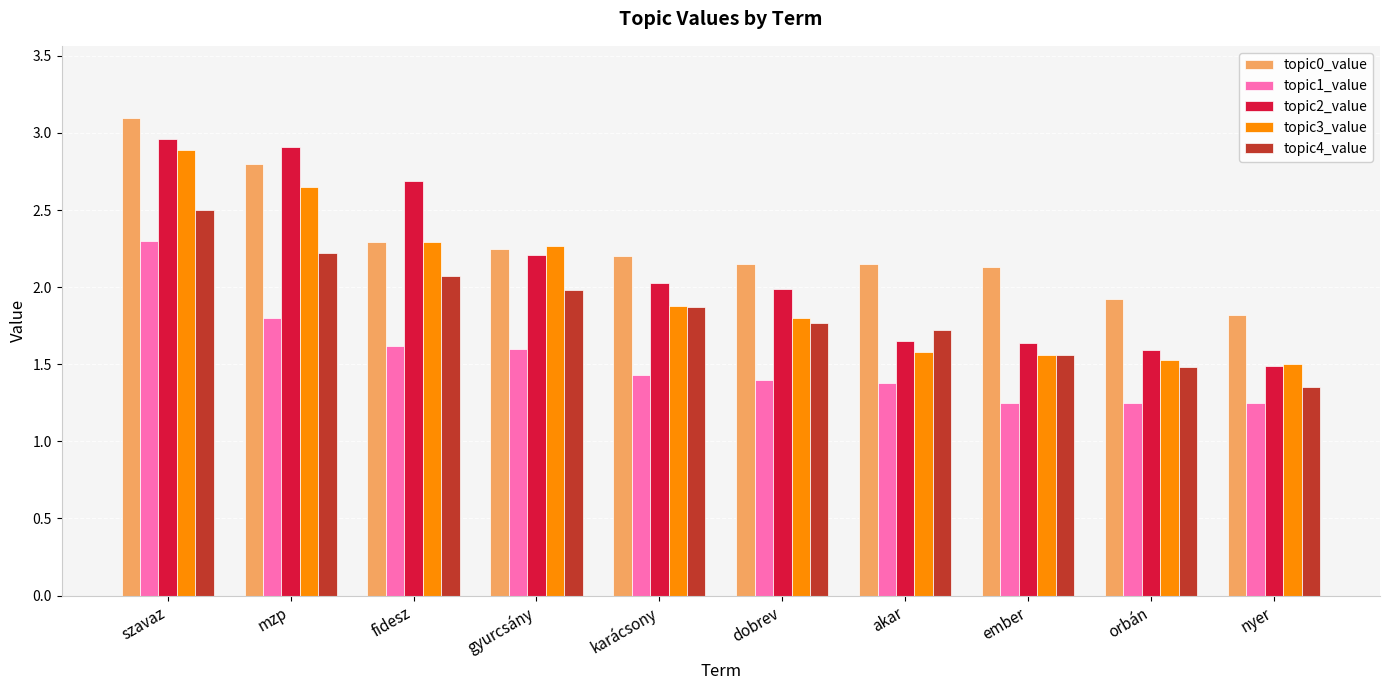

At how many categories does at least one series exceed 1?

10